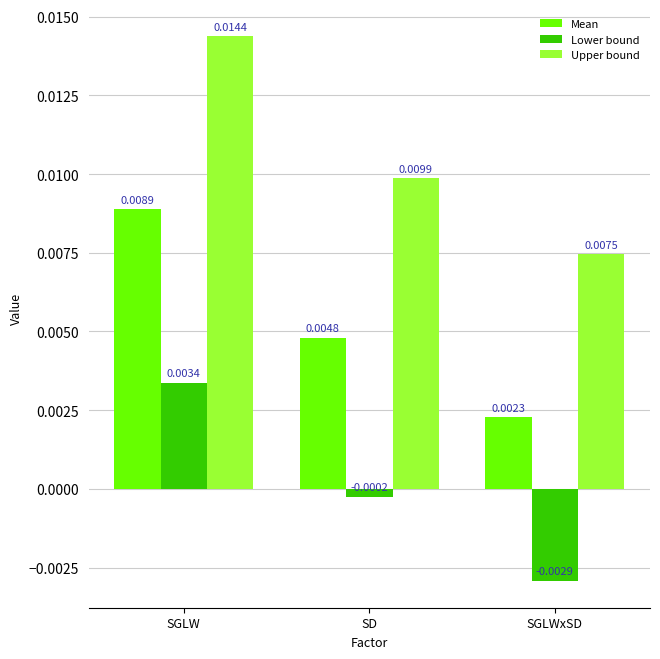

What is the label of the 1st bar from the left?

SGLW